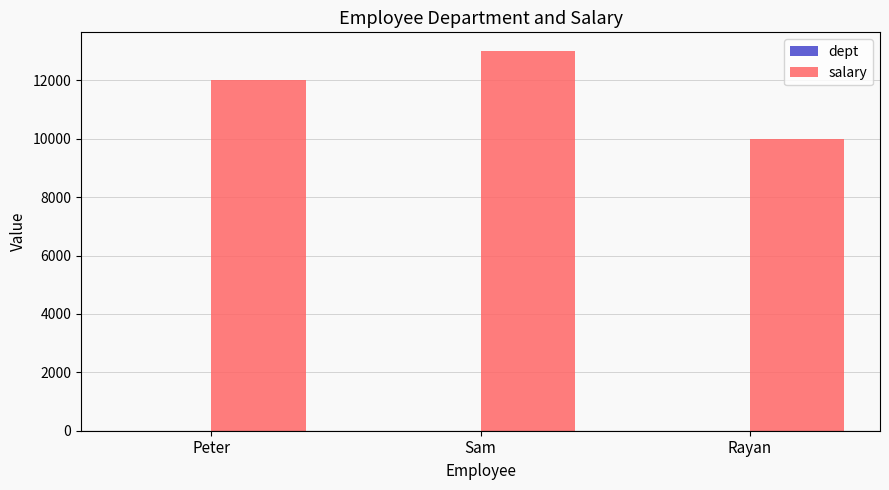

At which category is the sum across all series the highest?

Sam